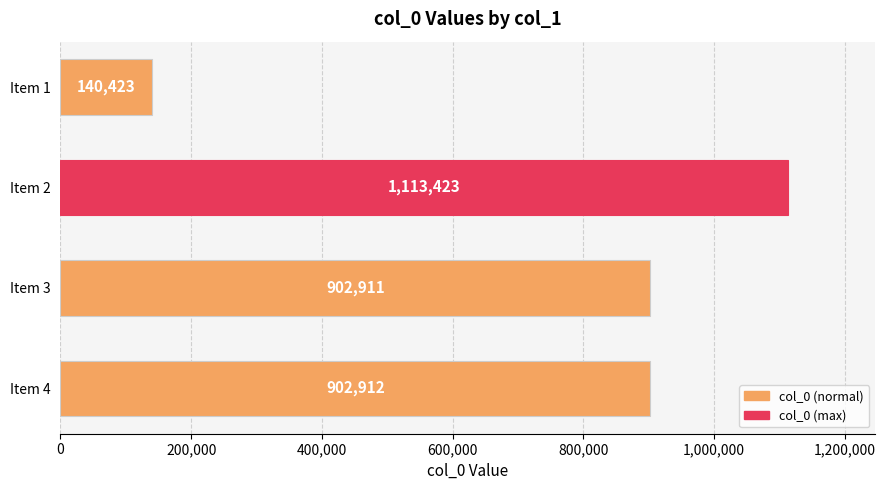

The value at Item 2 is 682283. True or false?

False